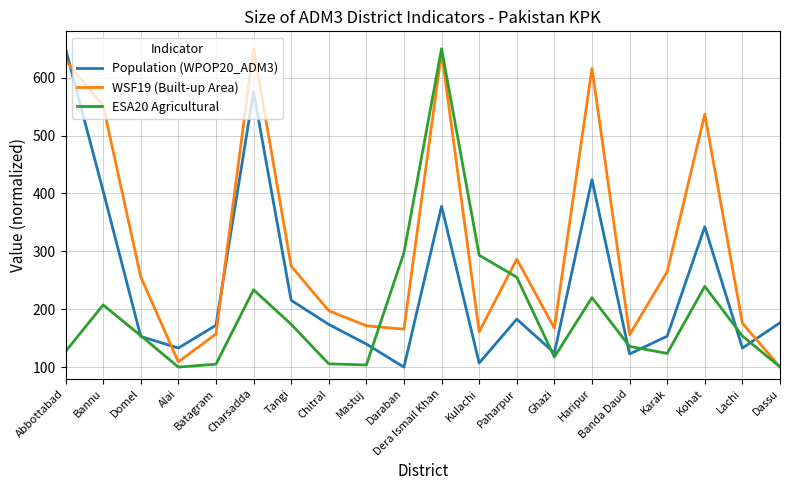

At how many categories does at least one series exceed 585?

4